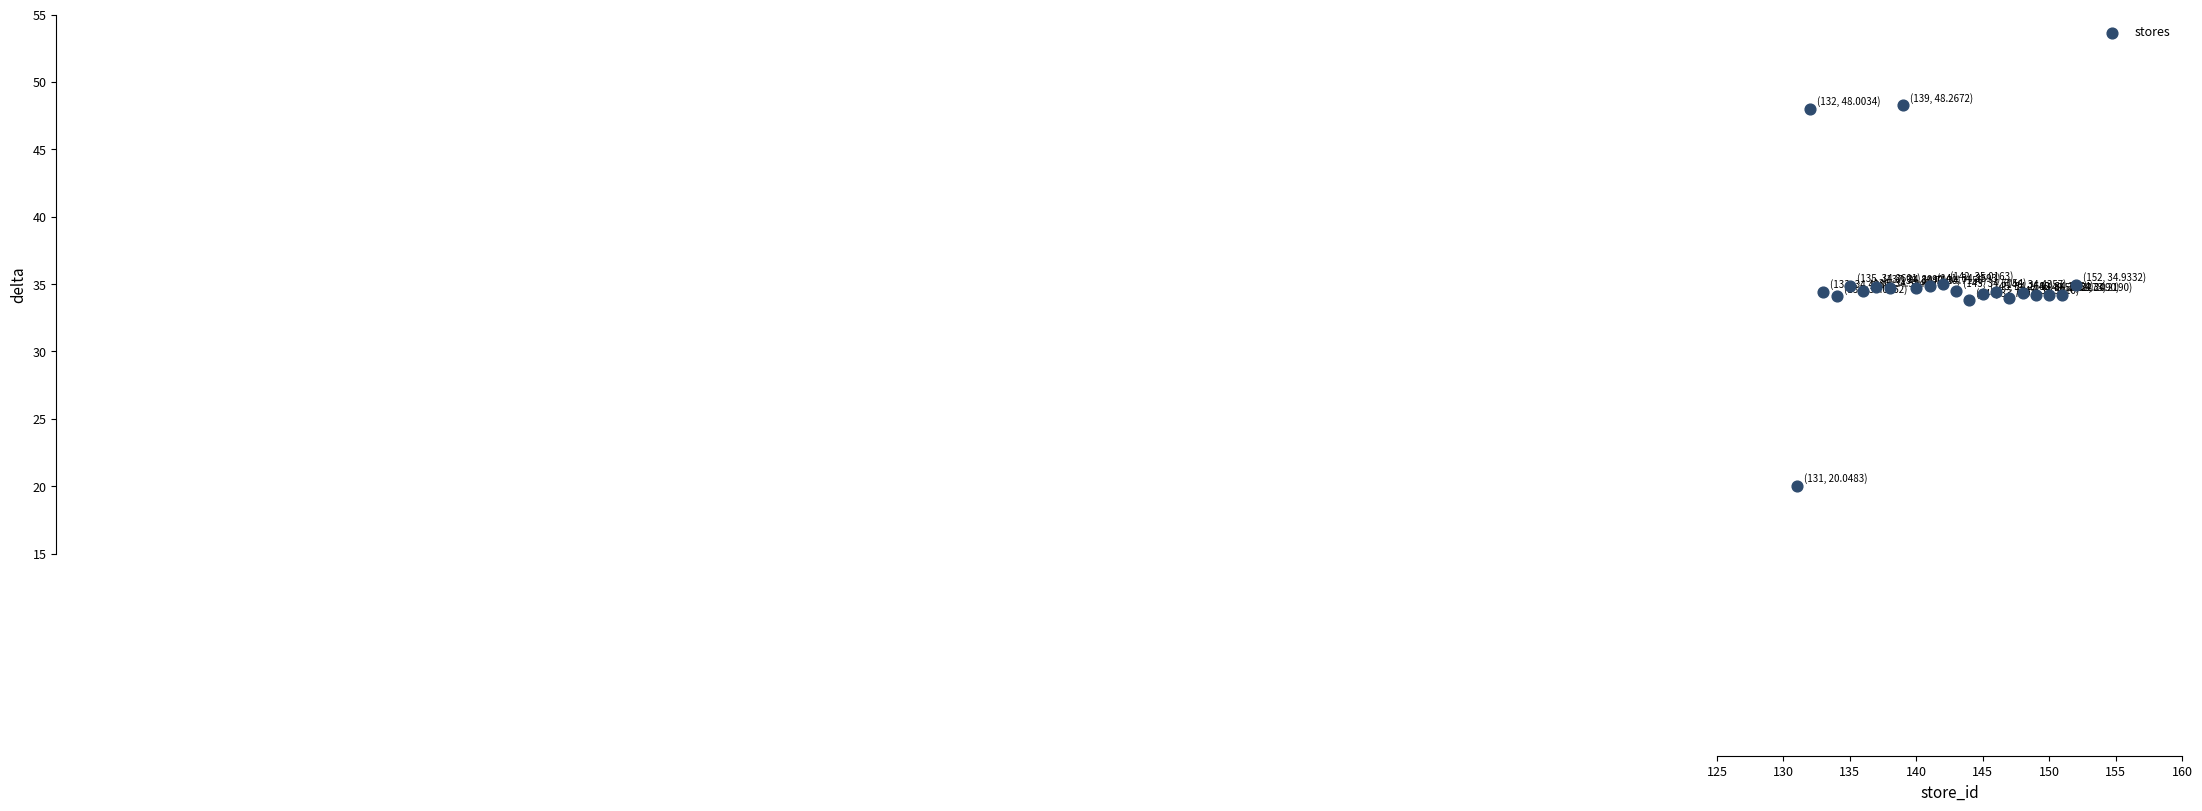

What is the range of Y values (max minus min)?

28.2